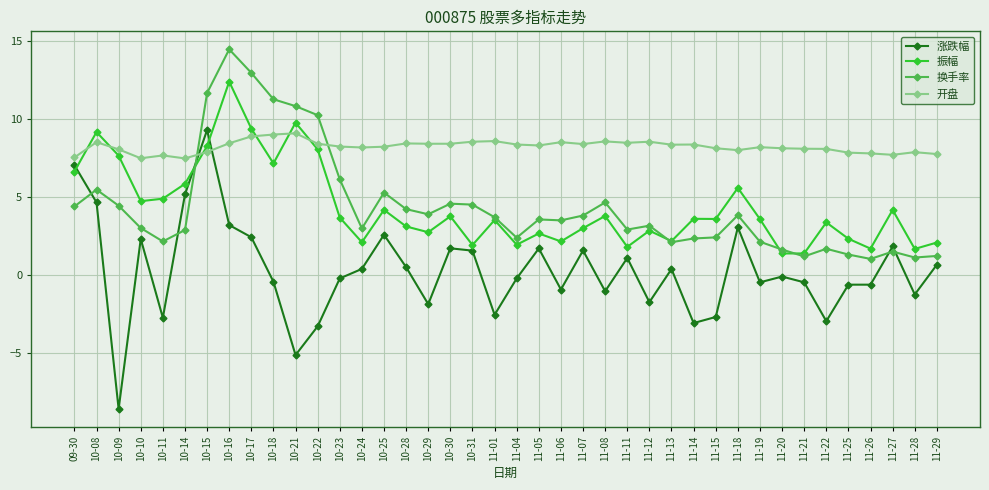

What is the difference between the highest and lowest values at 10-17?

10.5